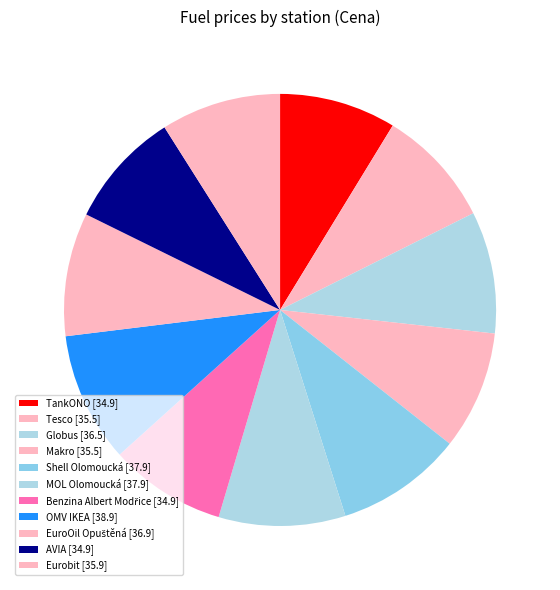

Rank the categories by value from lowest to highest.

TankONO, Benzina Albert Modřice, AVIA, Tesco, Makro, Eurobit, Globus, EuroOil Opuštěná, Shell Olomoucká, MOL Olomoucká, OMV IKEA